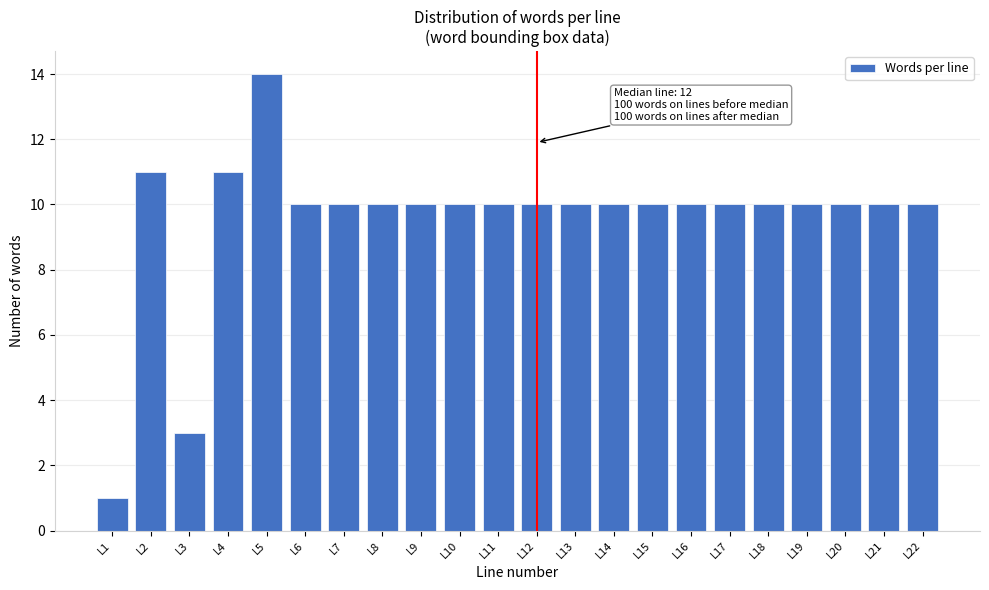

Reading left to right, transcribe all the data shown in this chart.

L1=1	L2=11	L3=3	L4=11	L5=14	L6=10	L7=10	L8=10	L9=10	L10=10	L11=10	L12=10	L13=10	L14=10	L15=10	L16=10	L17=10	L18=10	L19=10	L20=10	L21=10	L22=10